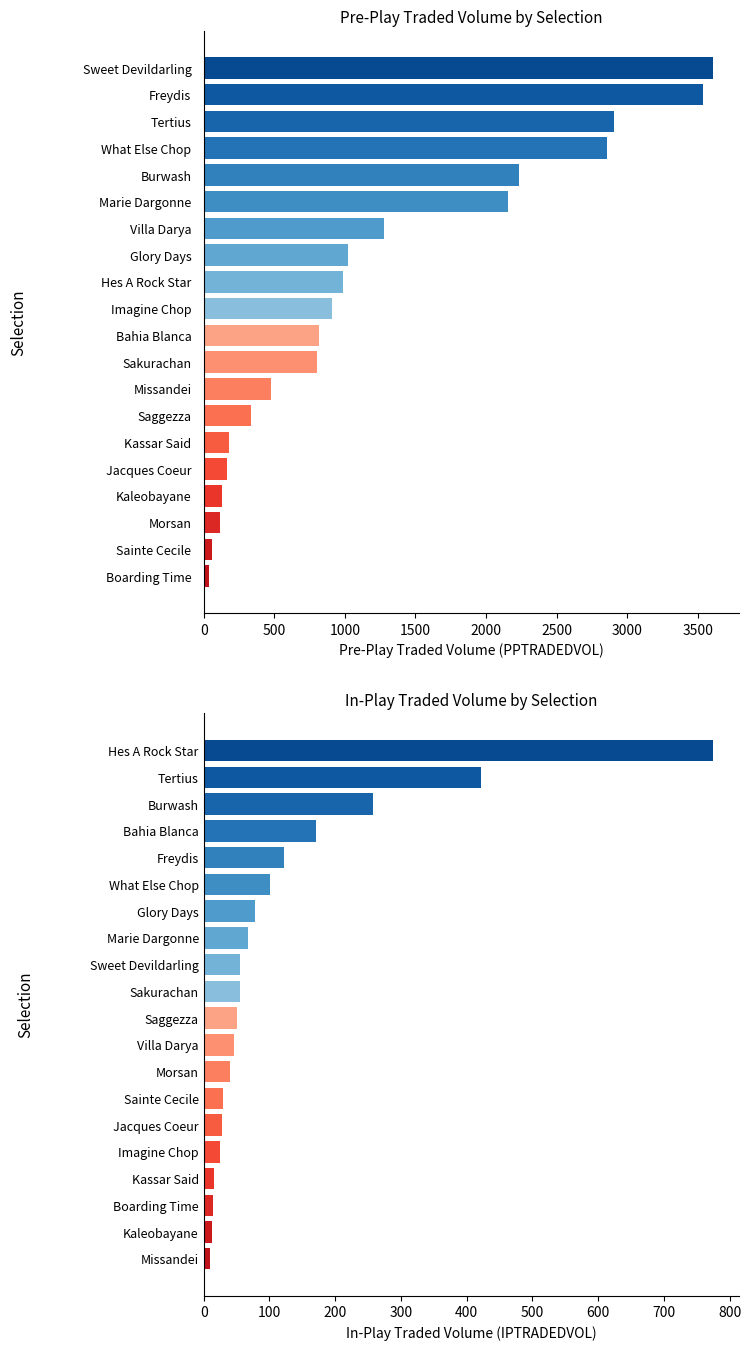

Read the PPTRADEDVOL value at Boarding Time.

35.9